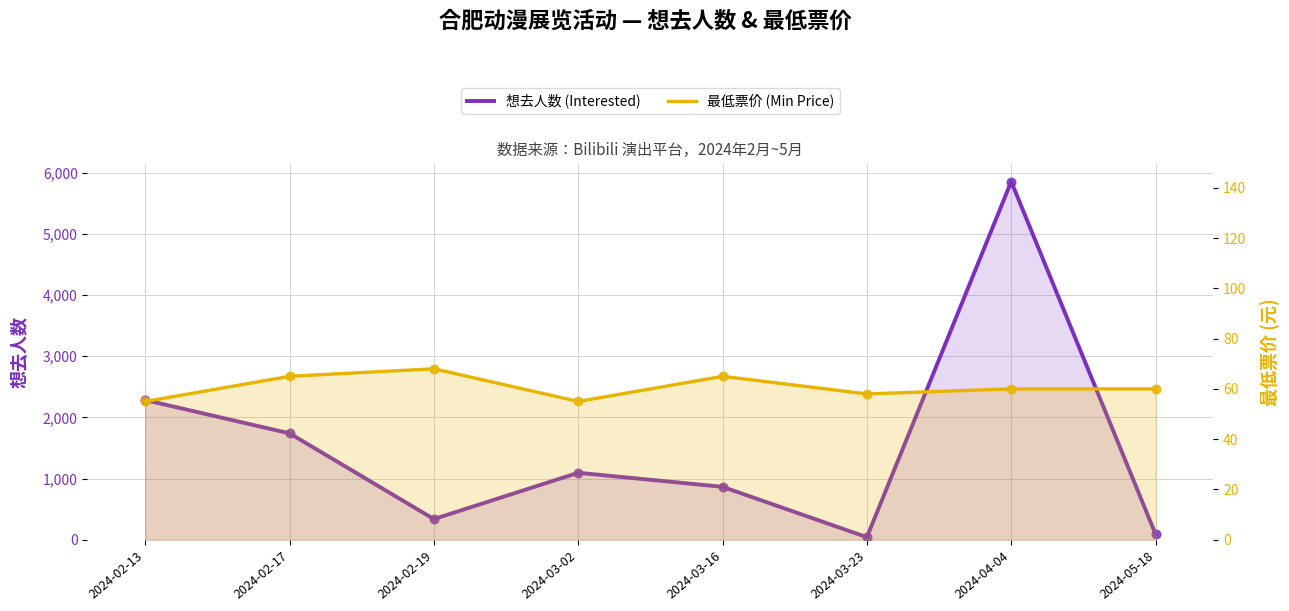

At which category is the sum across all series the highest?

2024-04-04